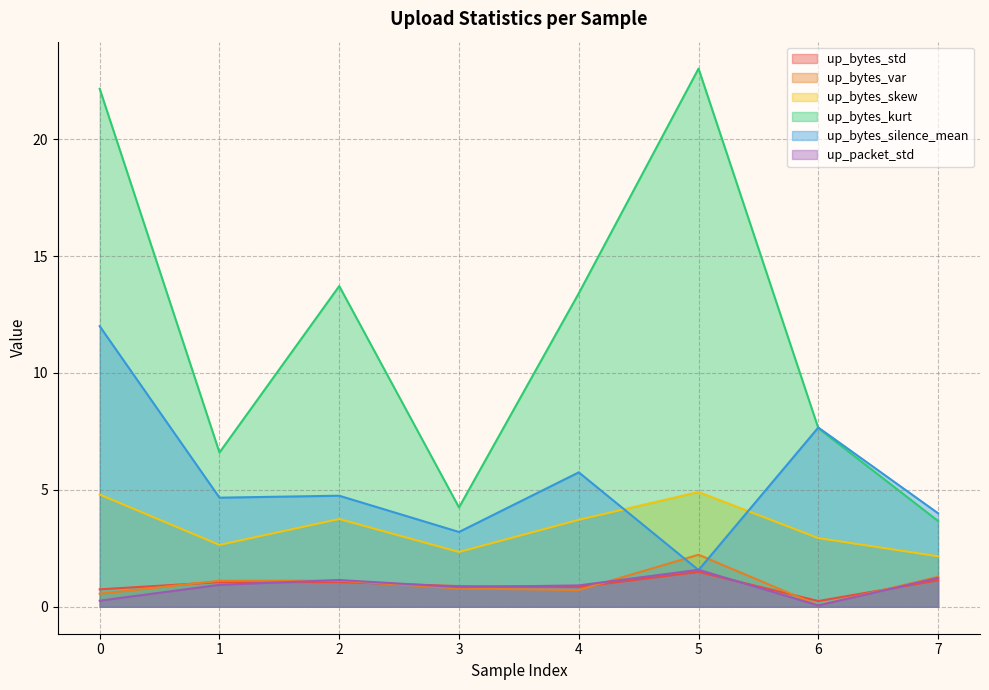

True or false: up_bytes_skew has a value of 2.6 at 1.

True